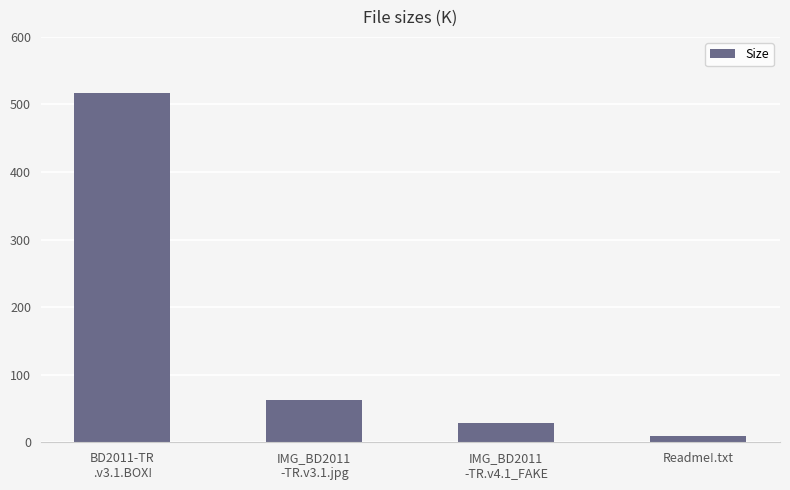

How many values are below 63?

2